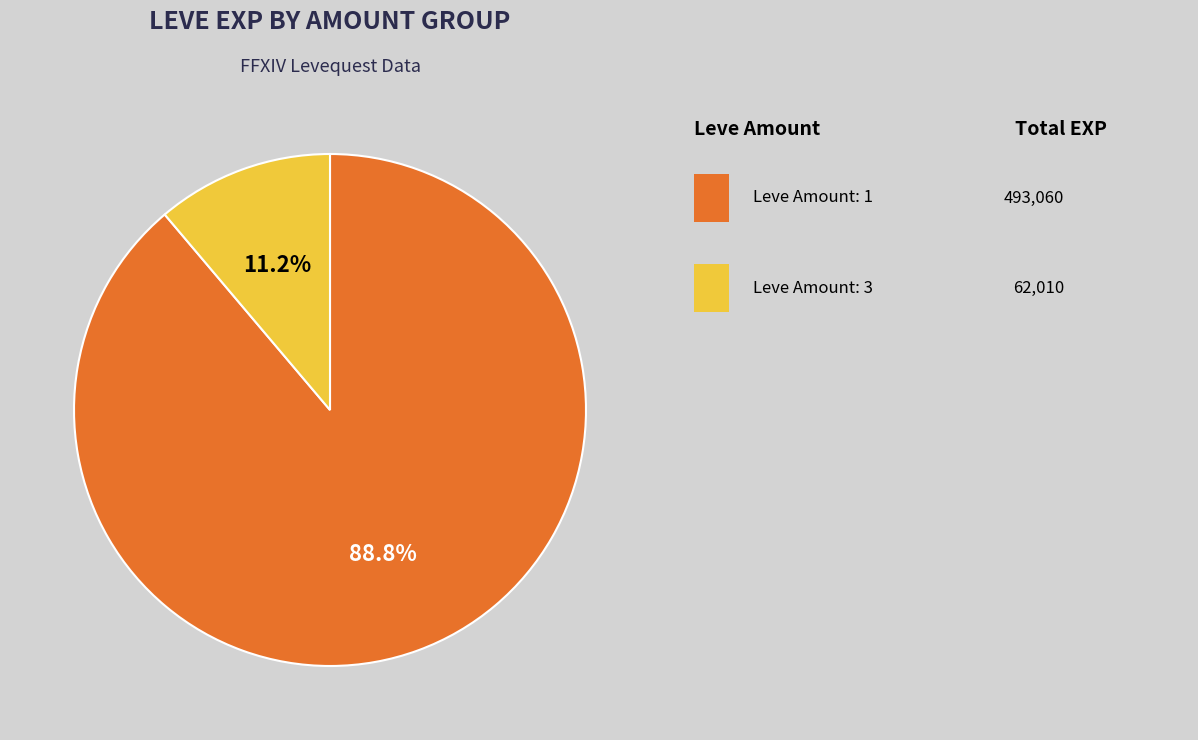

Is there a majority slice in this chart?

Yes